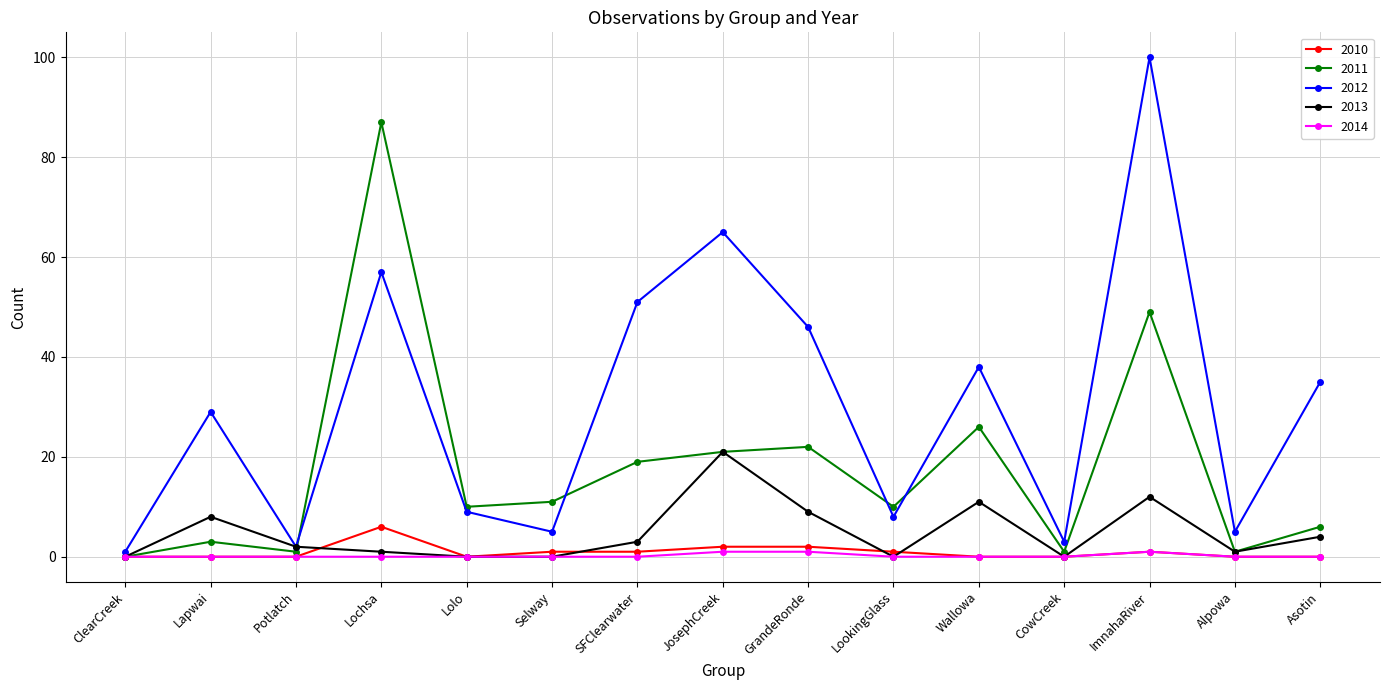

After their last crossing, which series has the higher values: 2012 or 2011?

2012